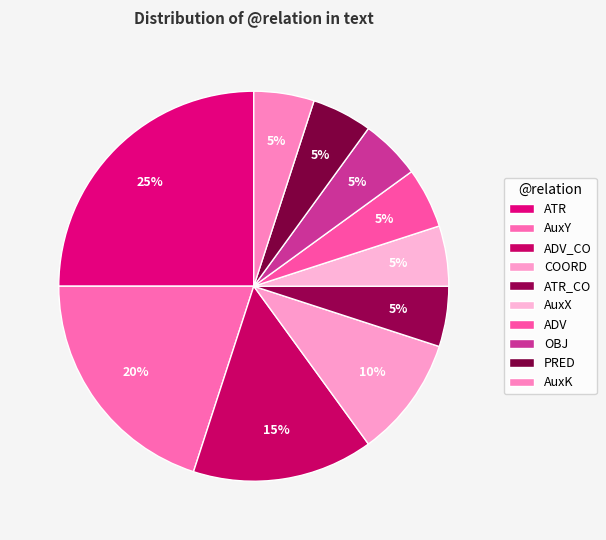

True or false: PRED accounts for 13% of the total.

False